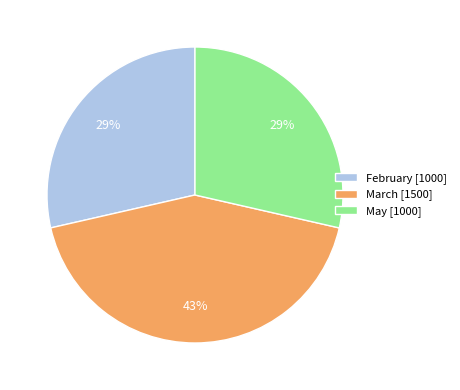

True or false: February [1000] accounts for 29% of the total.

True